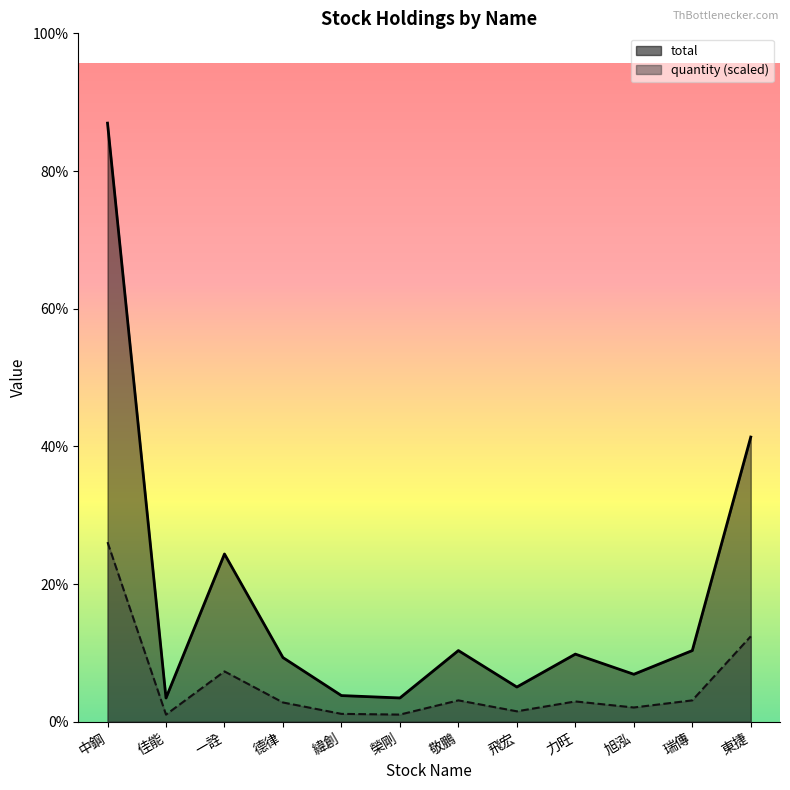

What is the sum of all total values?

936399